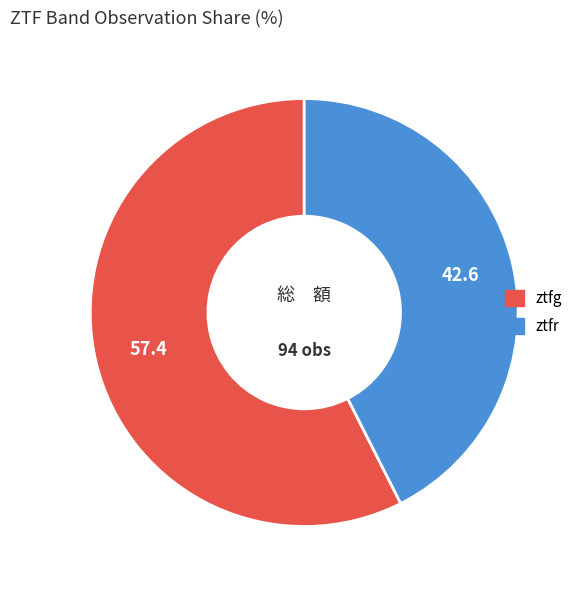

Is the sum of ztfg and ztfr greater than half?

Yes